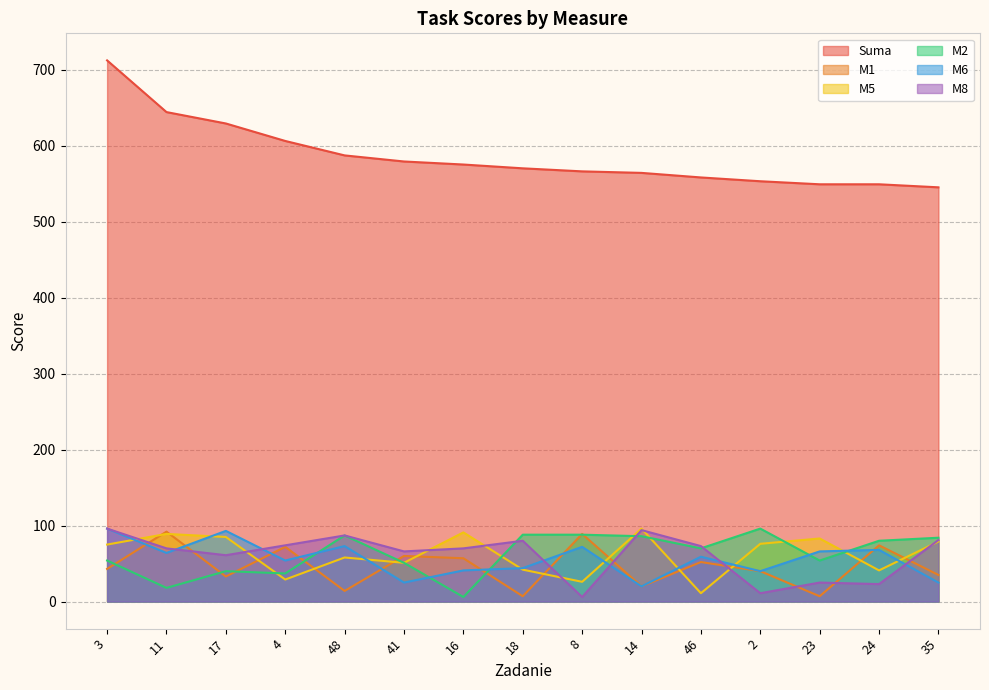

What is the value of the M8 point at the 10th from the left?

94